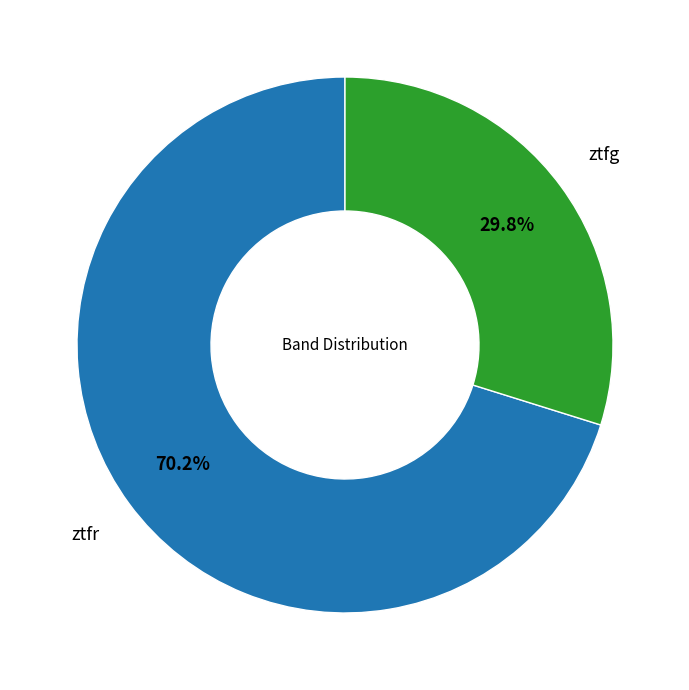

What is the ratio of the value at ztfg to the value at ztfr?

0.4